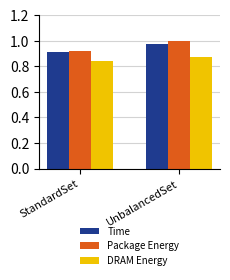

What position from the right is StandardSet?

2